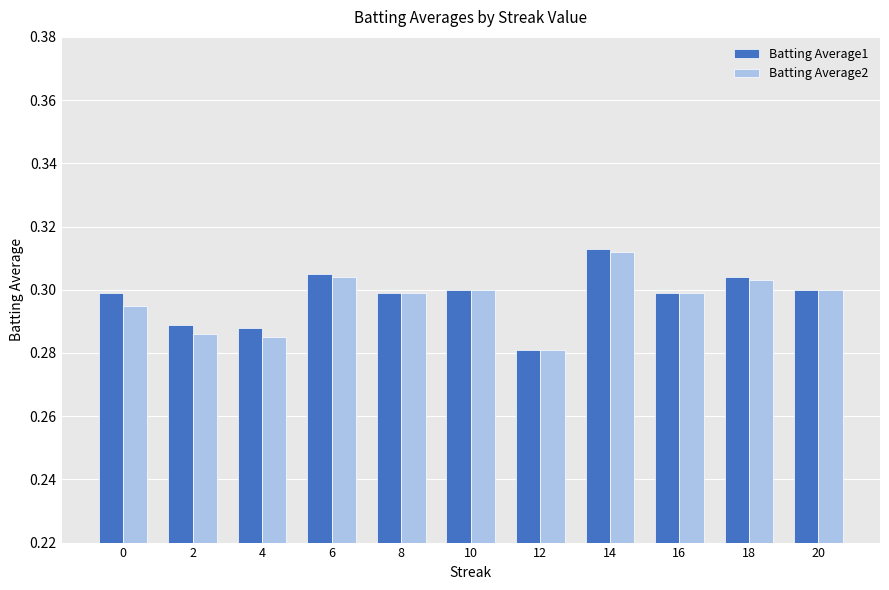

Which series has the widest spread of values?

Batting Average1